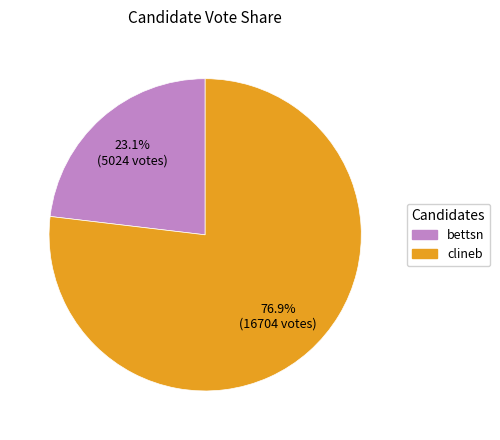

Combined, do clineb and bettsn account for over 50%?

Yes